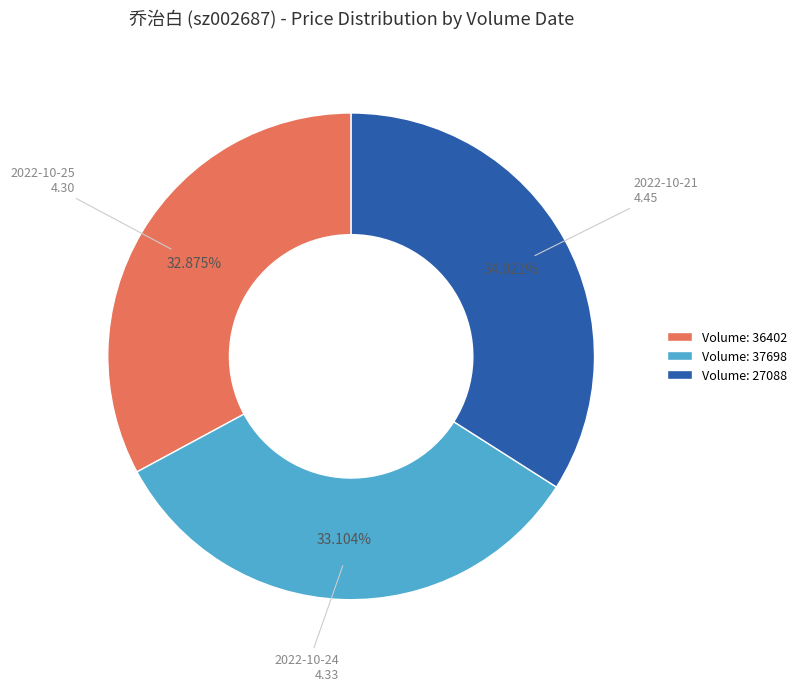

Is there a majority slice in this chart?

No